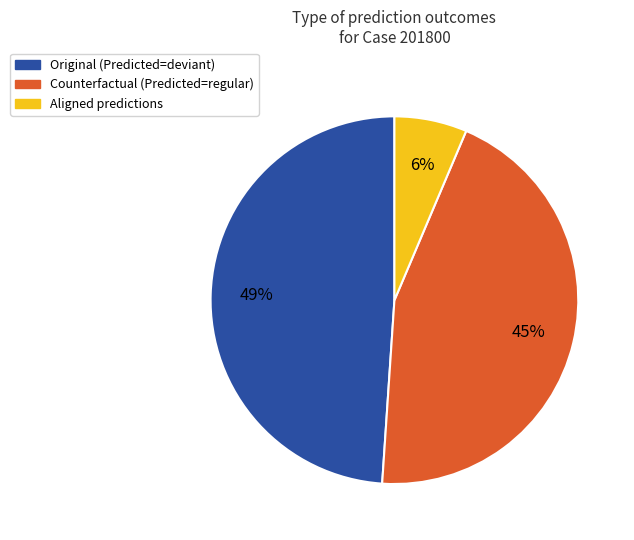

Does any single category account for the majority?

No